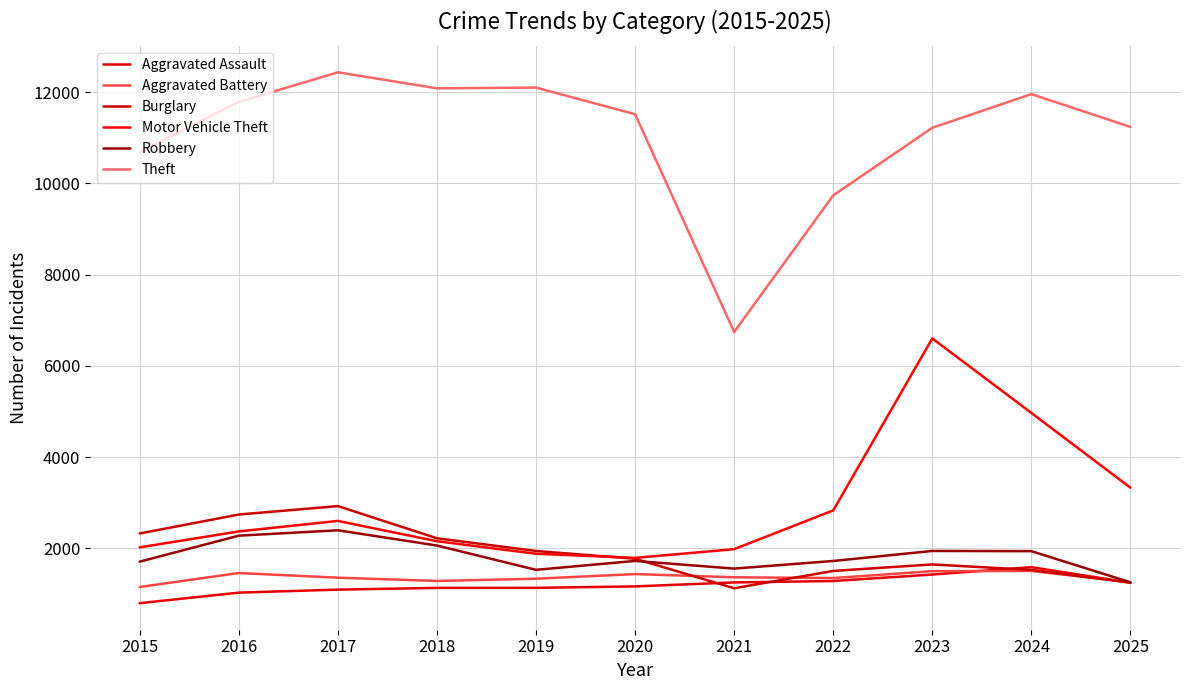

At which category does Aggravated Battery reach its first local valley?

2018